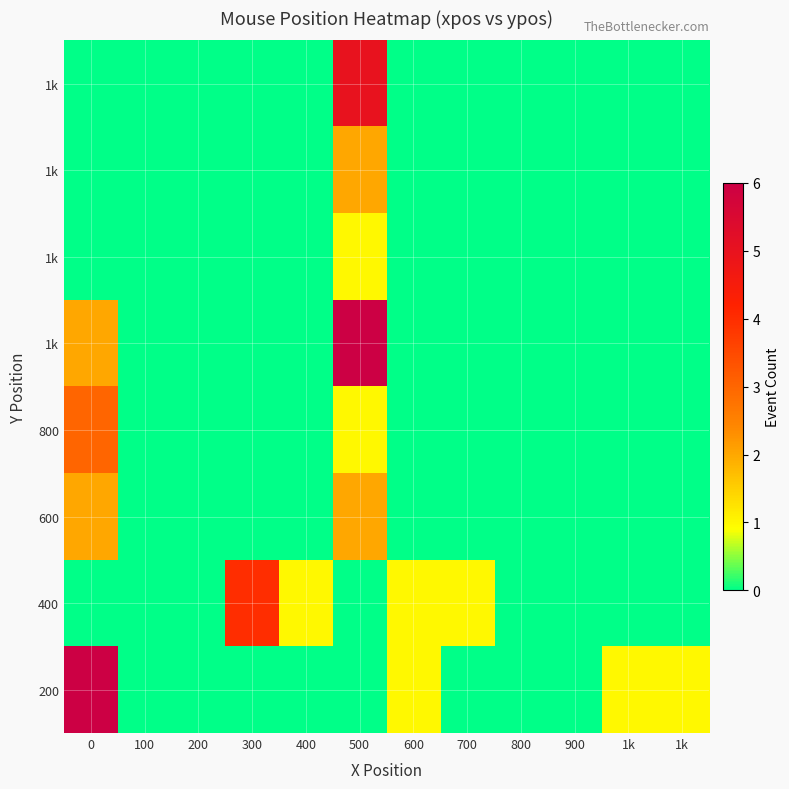

What is the total value across all series at 500?

17